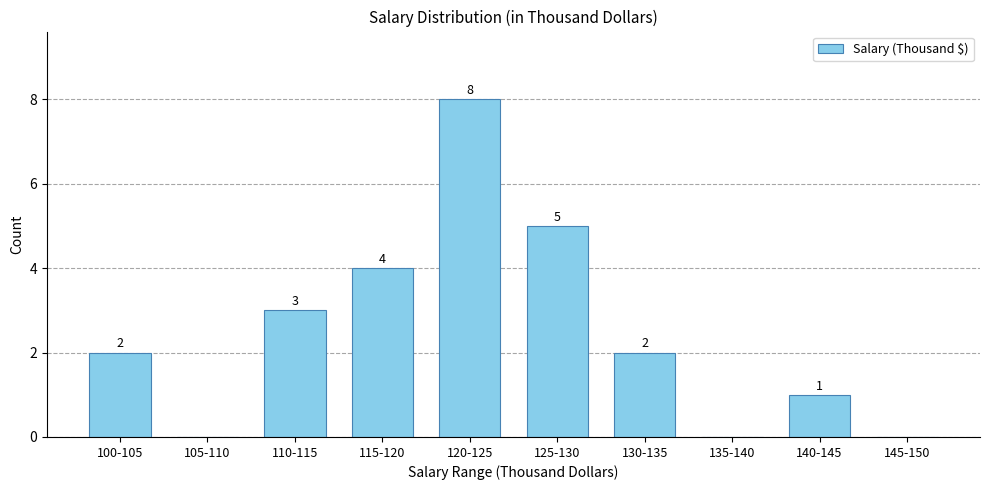

Reading left to right, transcribe all the data shown in this chart.

100-105=2	105-110=0	110-115=3	115-120=4	120-125=8	125-130=5	130-135=2	135-140=0	140-145=1	145-150=0